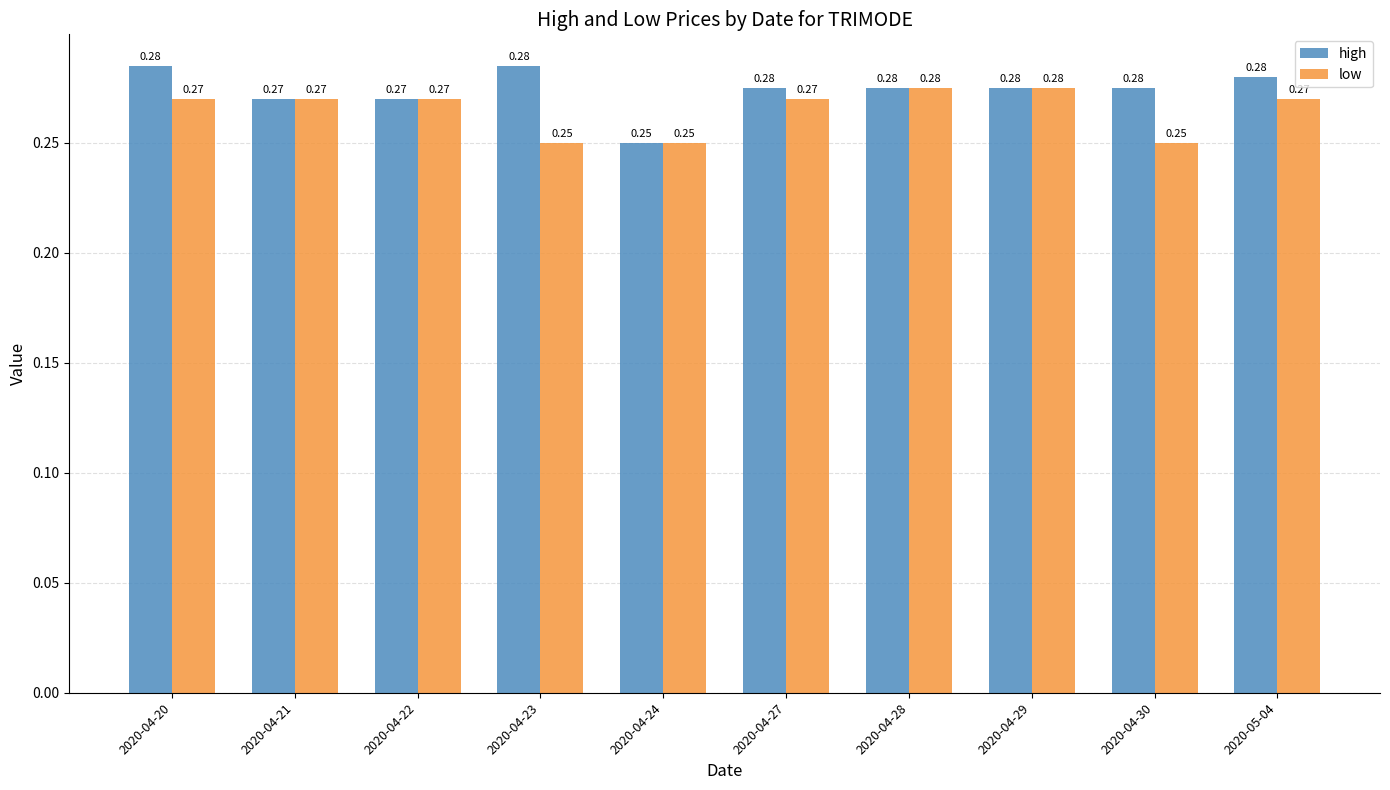

How many groups of bars are there?

10